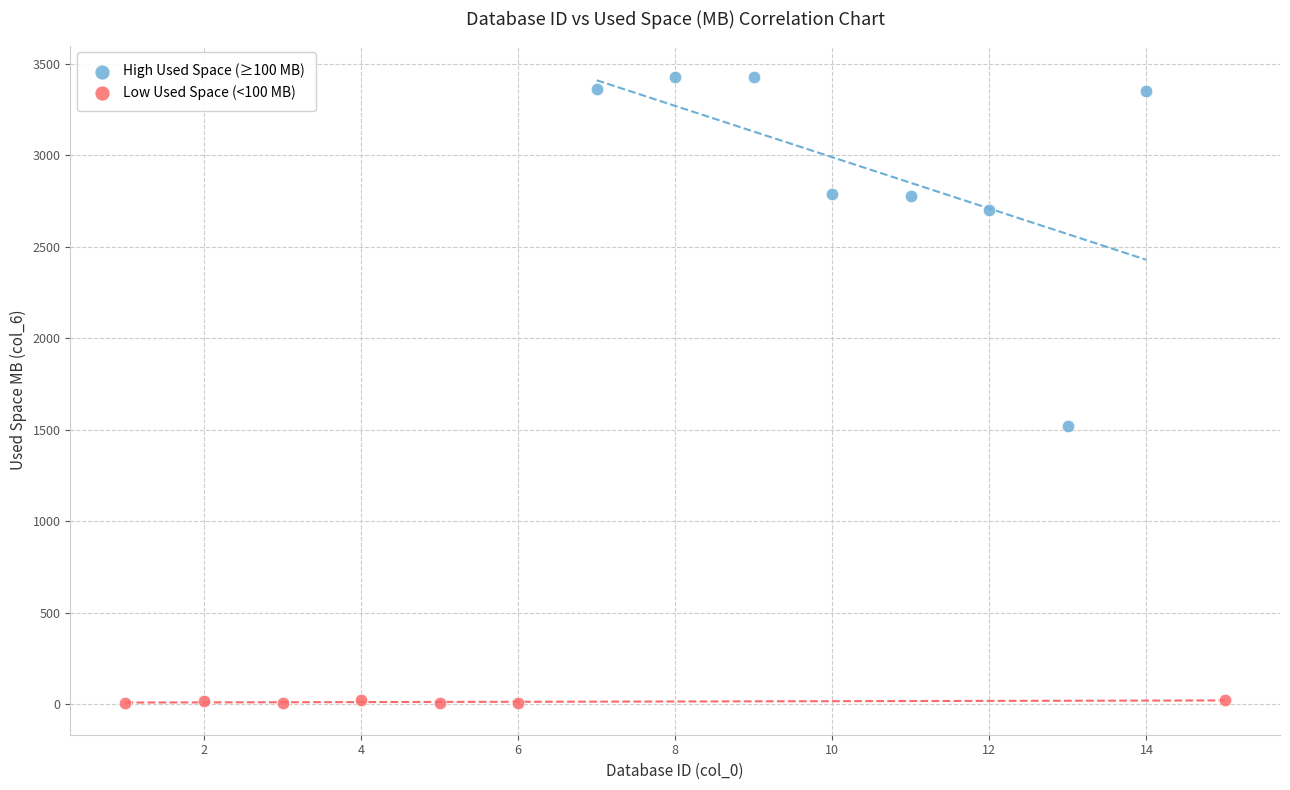

Which series has the widest spread of Y values?

High Used Space (≥100 MB)